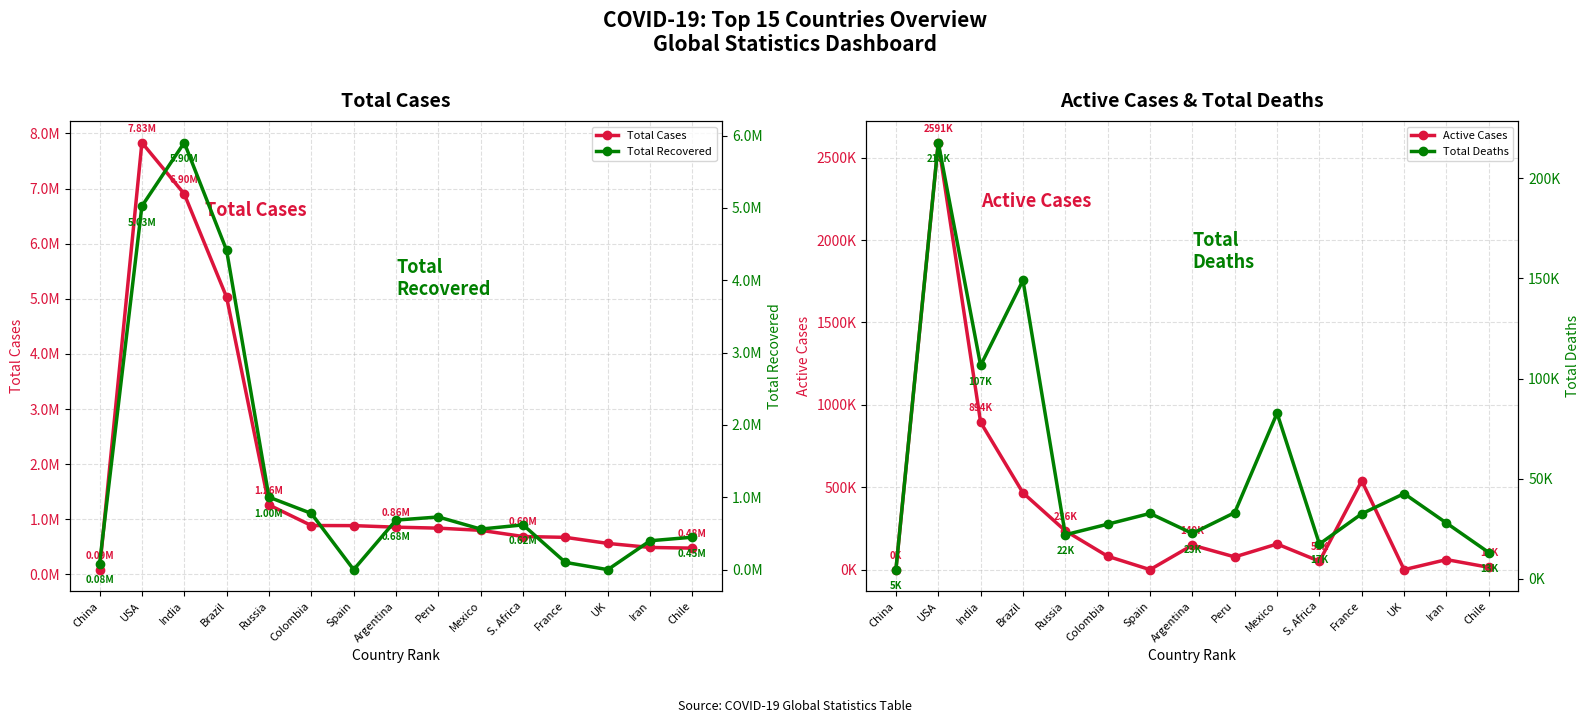

Which series has the widest spread of values?

Total Cases